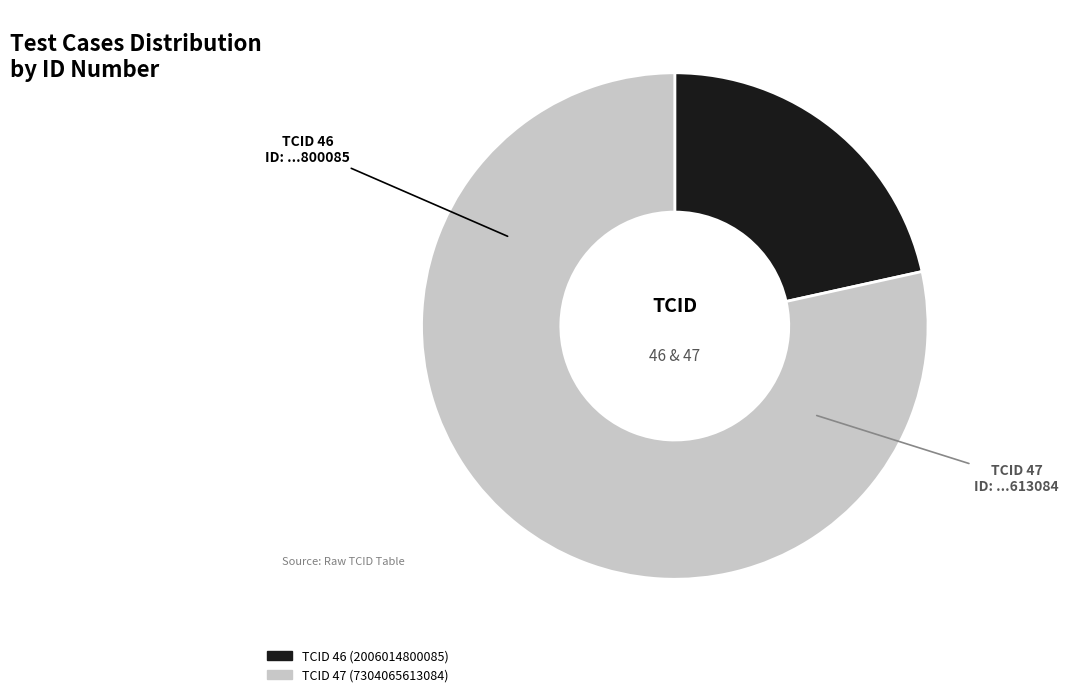

Is there a majority slice in this chart?

Yes